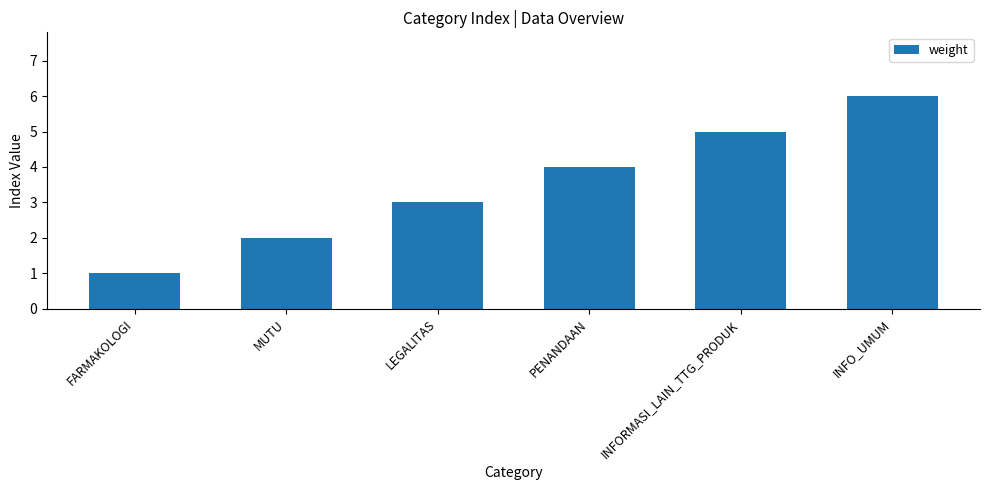

What is the label of the 5th bar from the left?

INFORMASI_LAIN_TTG_PRODUK